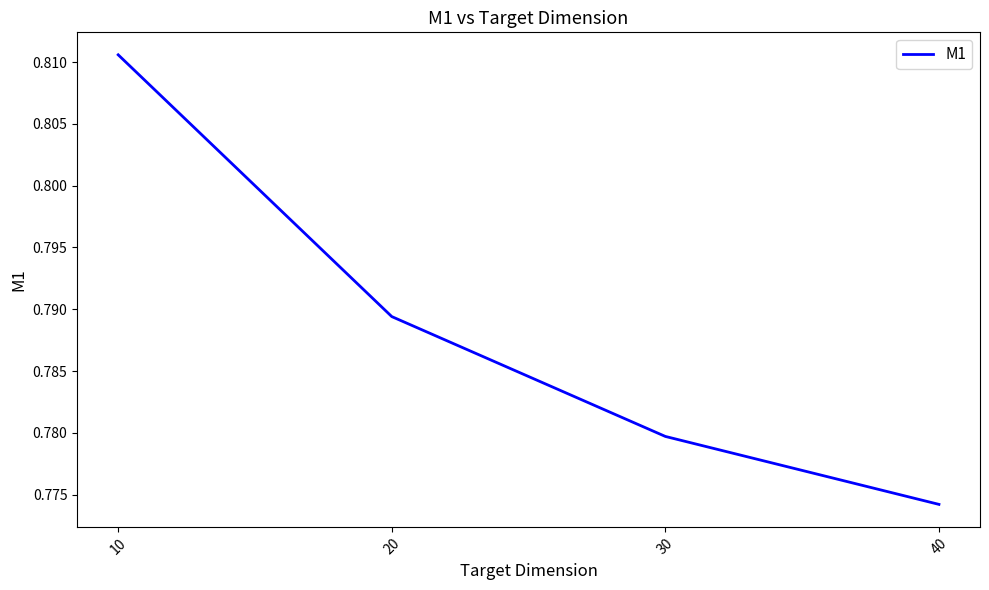

List the labels in order of value, smallest first.

40, 30, 20, 10